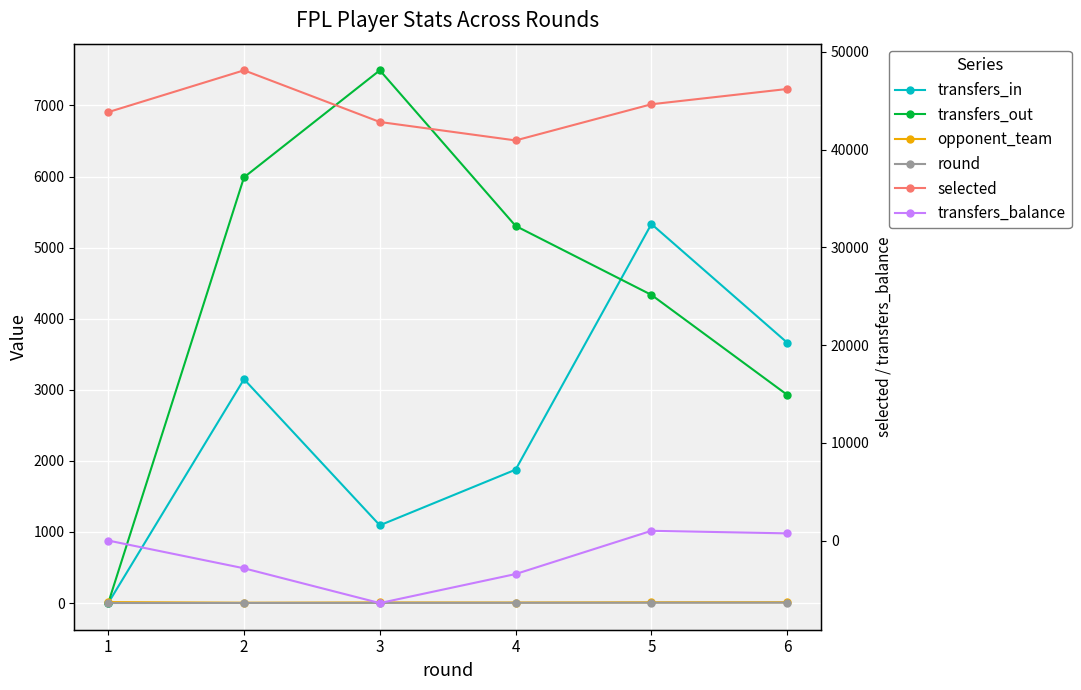

Between which two adjacent categories do round and transfers_out first intersect?

1 and 2